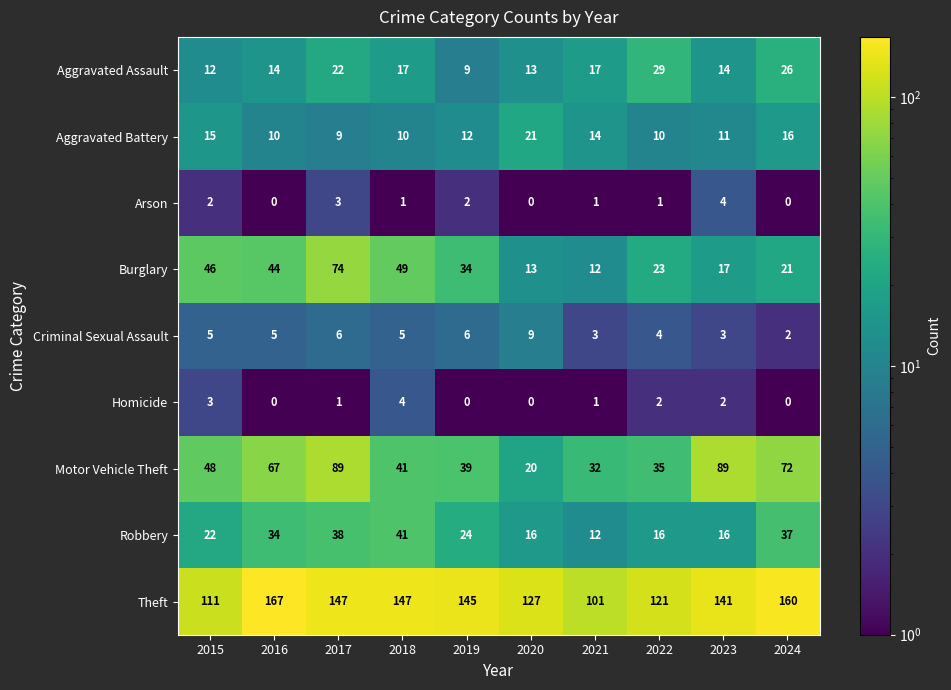

What is the spread (max minus min) of values at 2020?

127